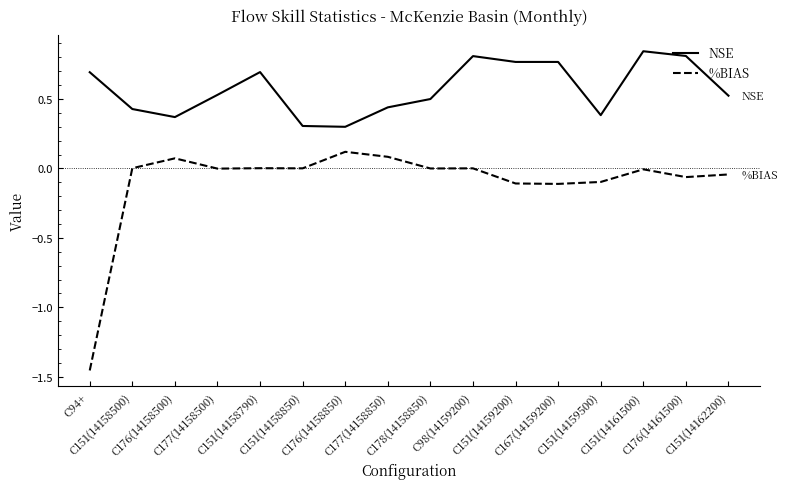

Rank the series at C151(14159200) from lowest to highest value.

%BIAS, NSE